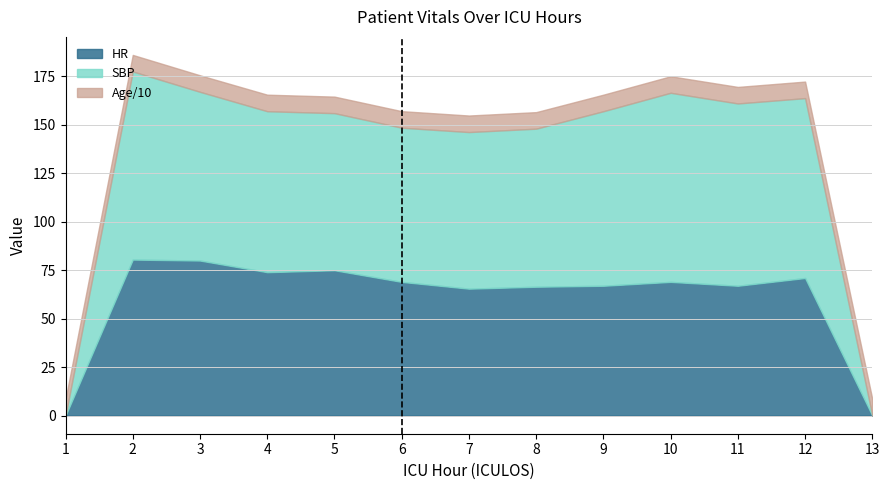

What is the total value across all series at 6?

157.0